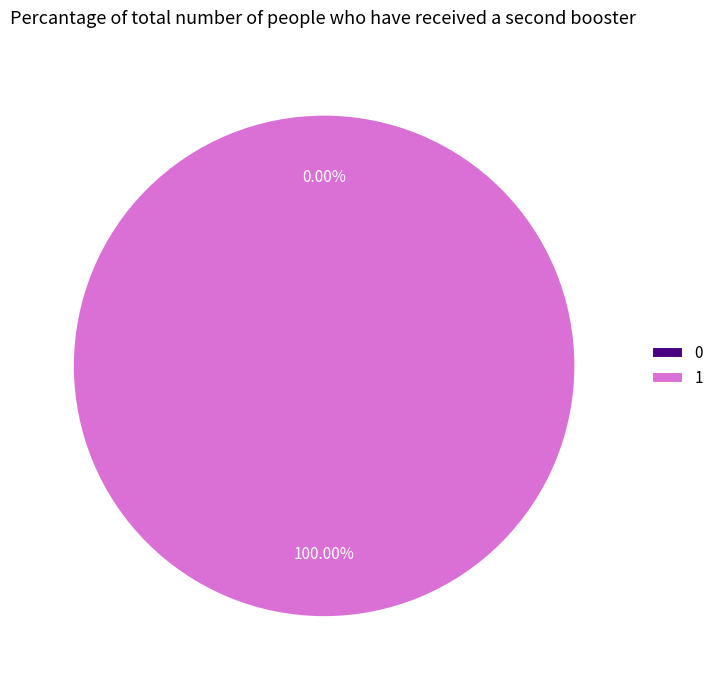

Combined, what portion of the pie is 1 and 0?

100.0%